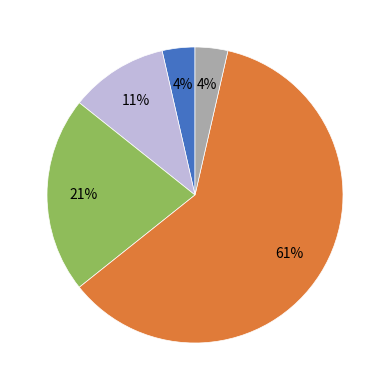

Is there a majority slice in this chart?

Yes